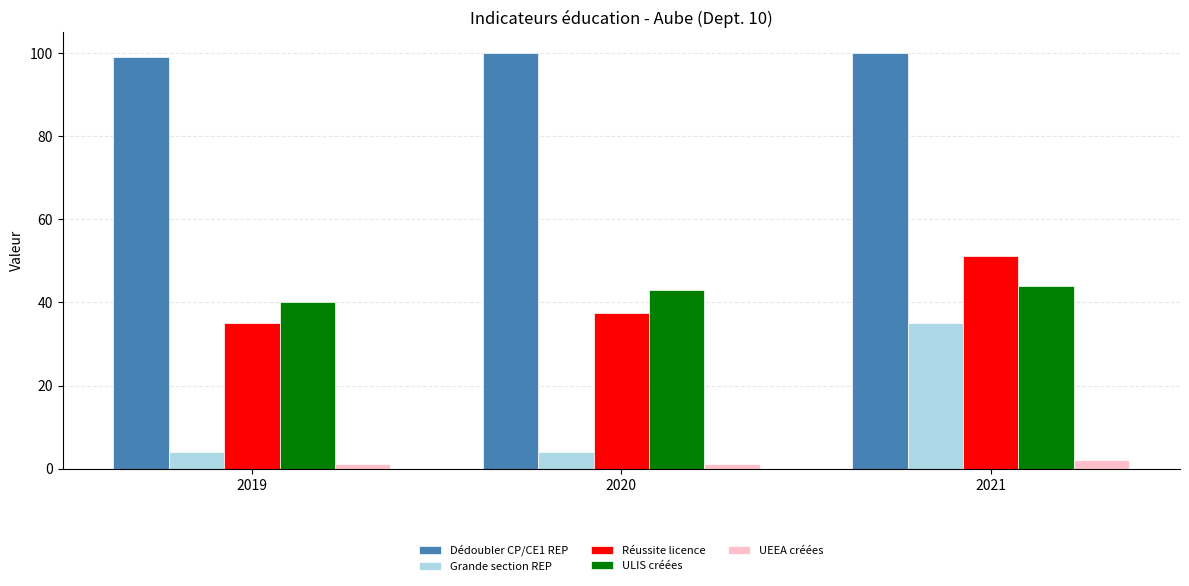

What is the value of the ULIS créées bar at the 1st from the left?

40.0